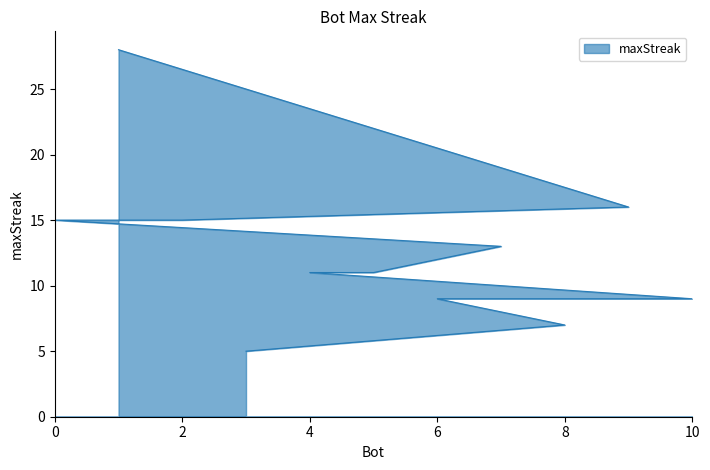

Does the chart have visible grid lines?

No